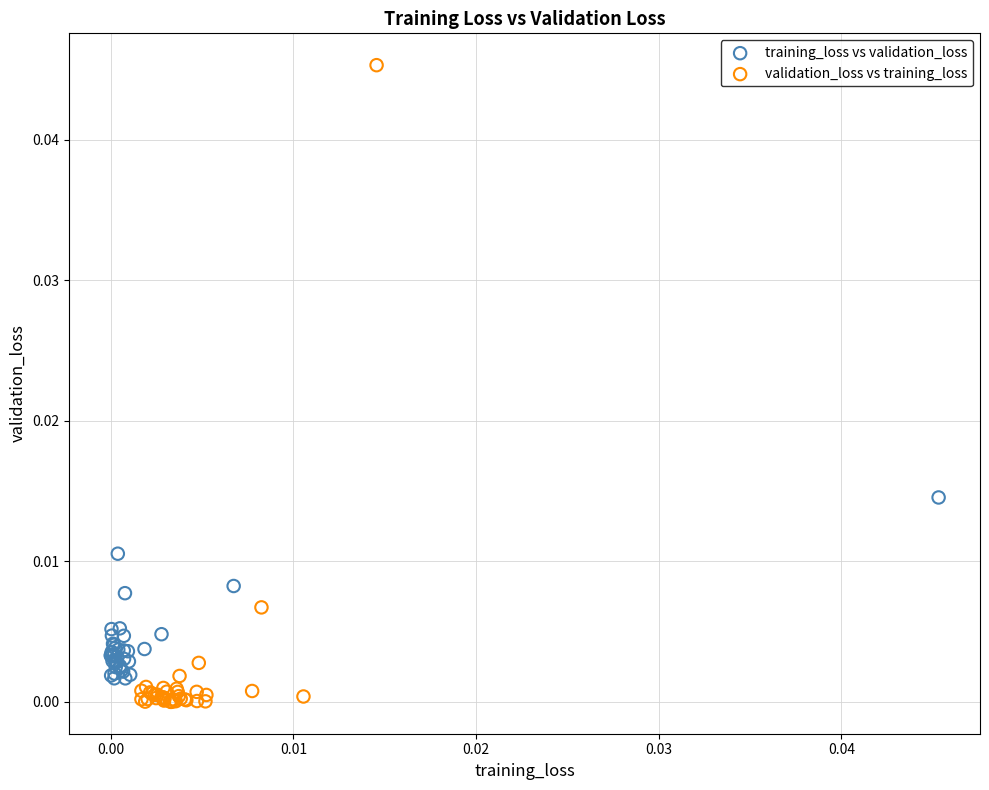

Which series contains the lowest Y value?

validation_loss vs training_loss